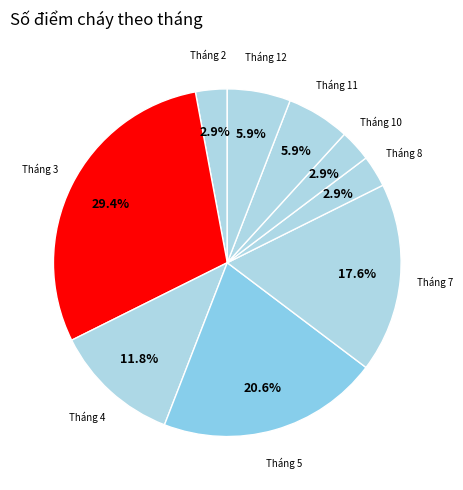

Which category has the biggest portion of the pie?

Tháng 3